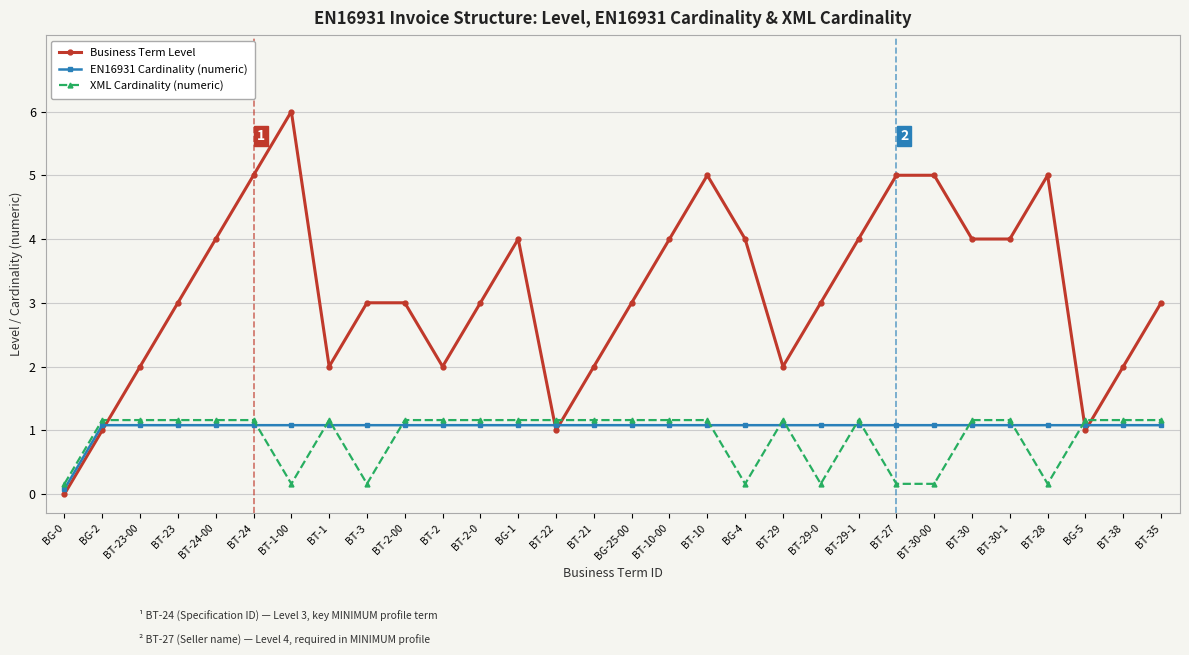

How many lines are shown in the chart?

3